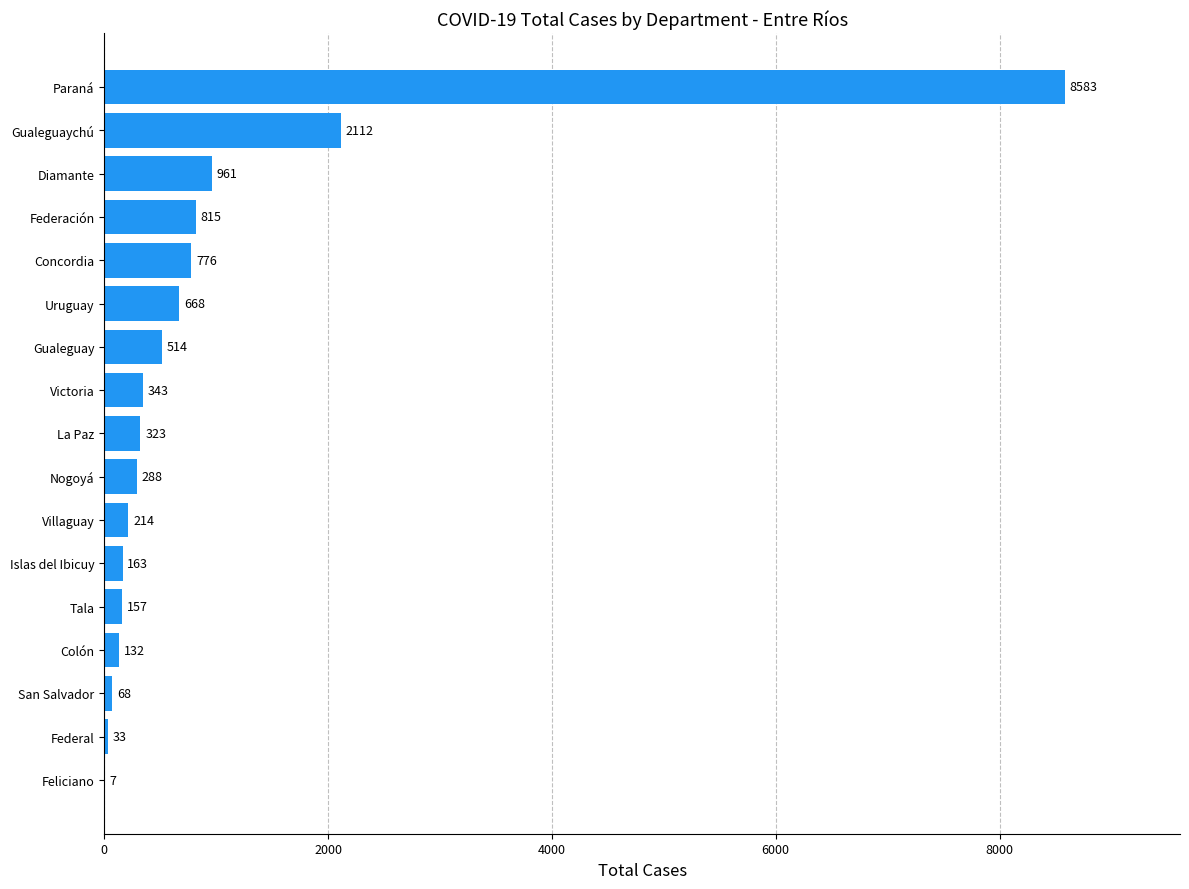

Is it true that the value at Colón is 132?

True